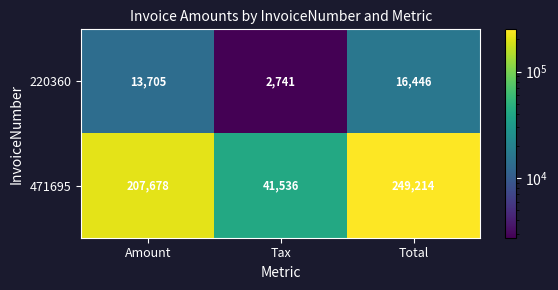

Is it true that 471695 equals 58159 at Total?

False